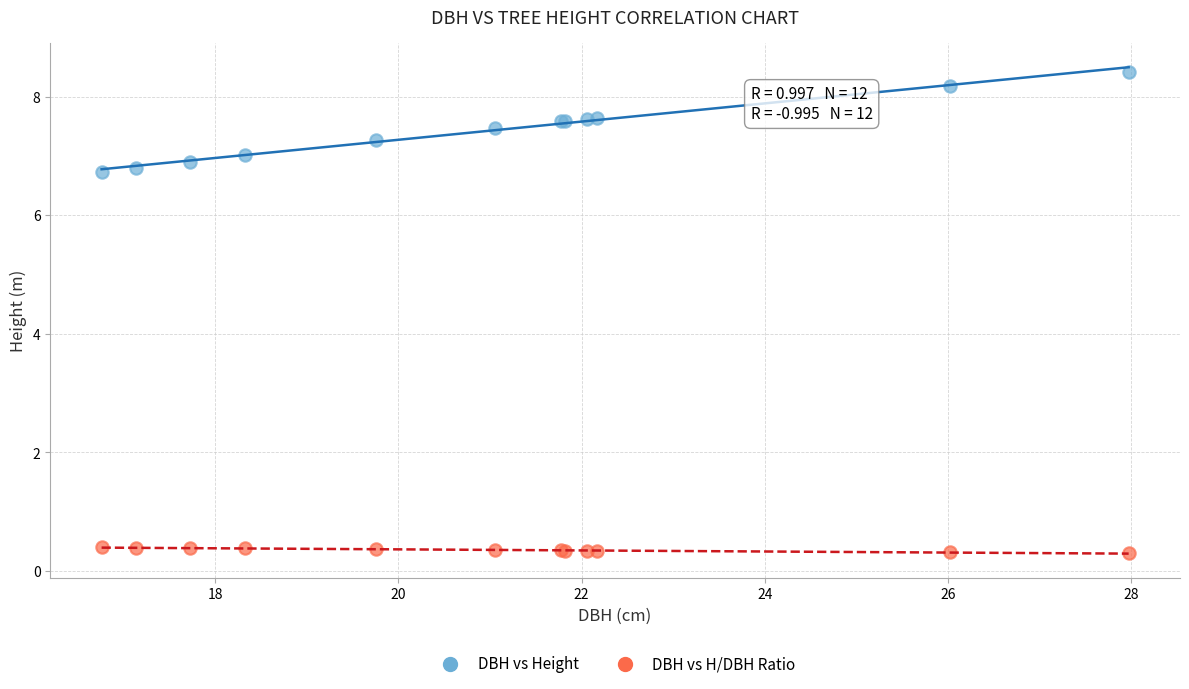

Which series contains the lowest Y value?

DBH vs H/DBH Ratio